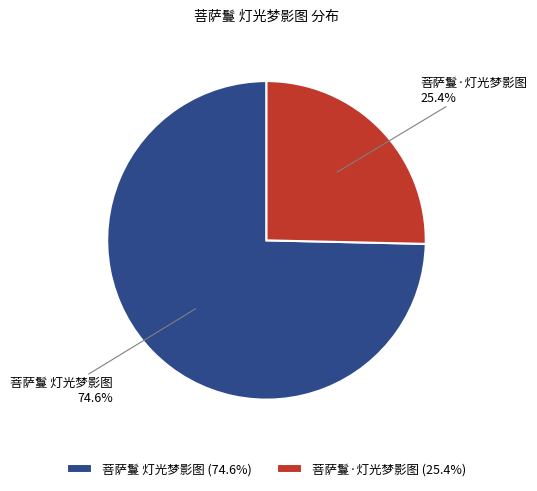

What is the majority slice?

菩萨鬘 灯光梦影图